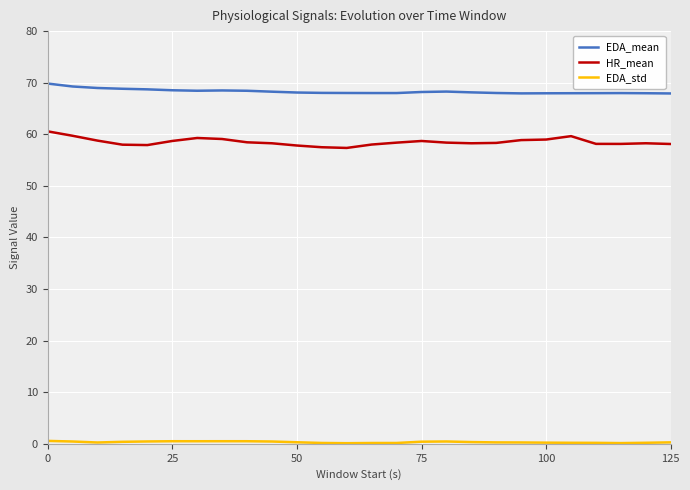

Is this an area chart (filled region under the line)?

No